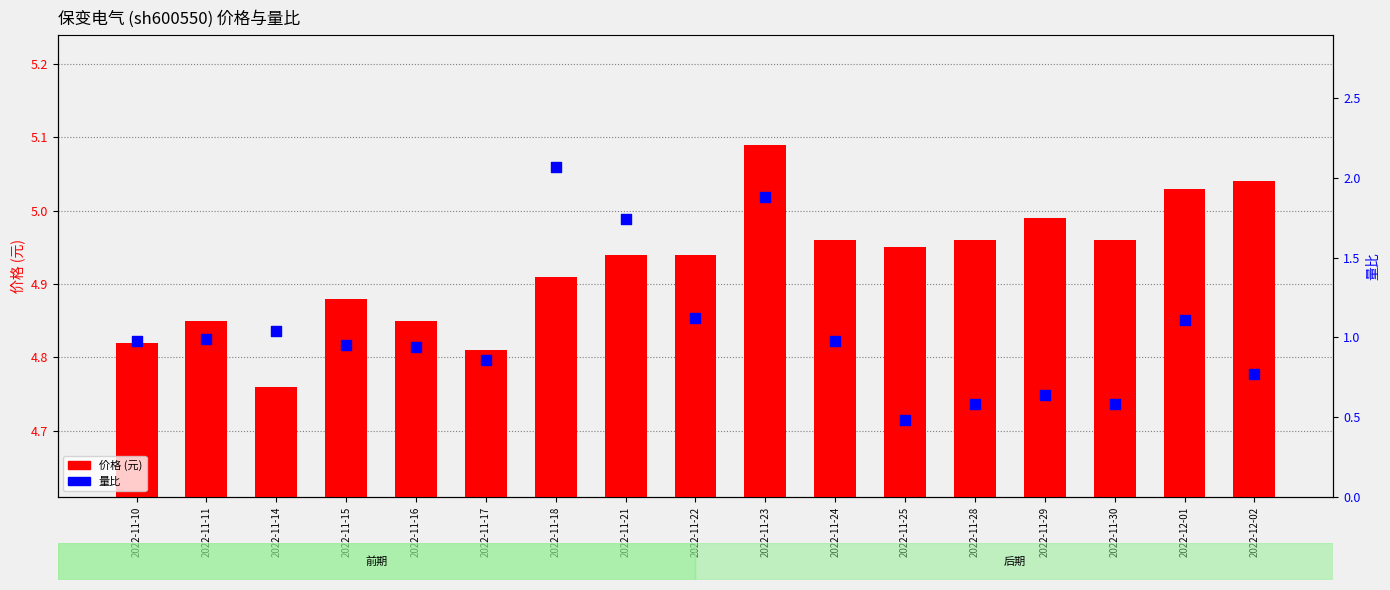

Is the value of 价格 (元) at 2022-12-02 greater than the value of 量比 at 2022-11-14?

Yes